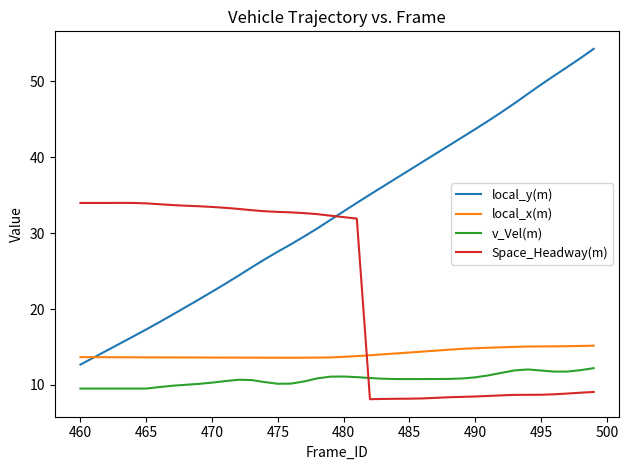

Rank the series by their maximum value, from highest to lowest.

local_y(m), Space_Headway(m), local_x(m), v_Vel(m)